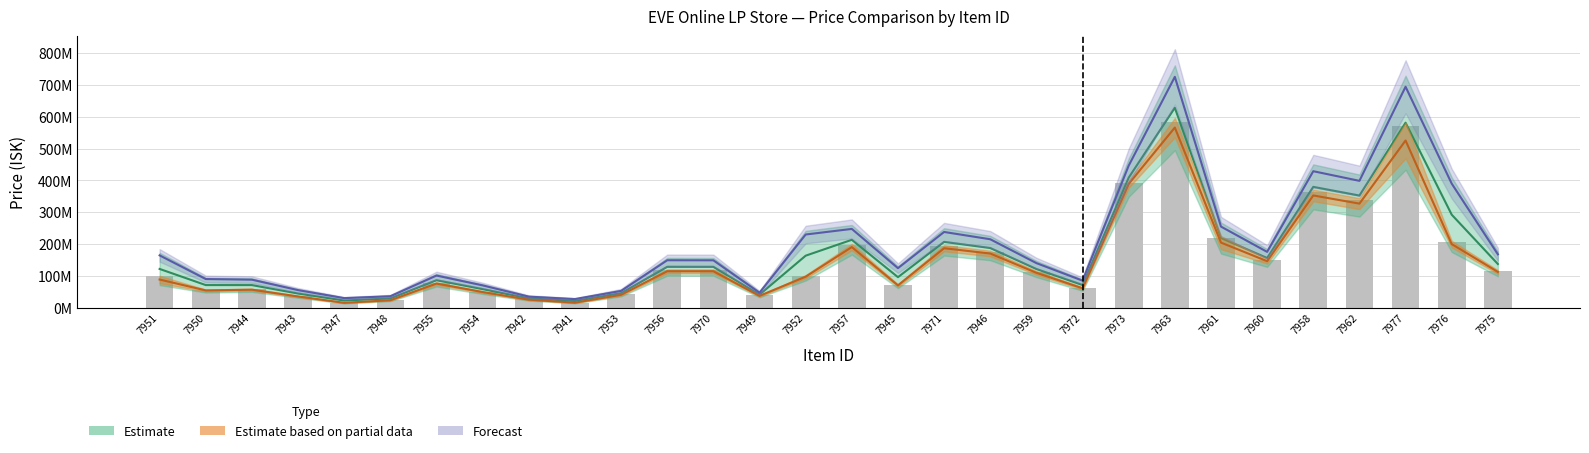

Between 7942 and 7950, which is larger?

7950